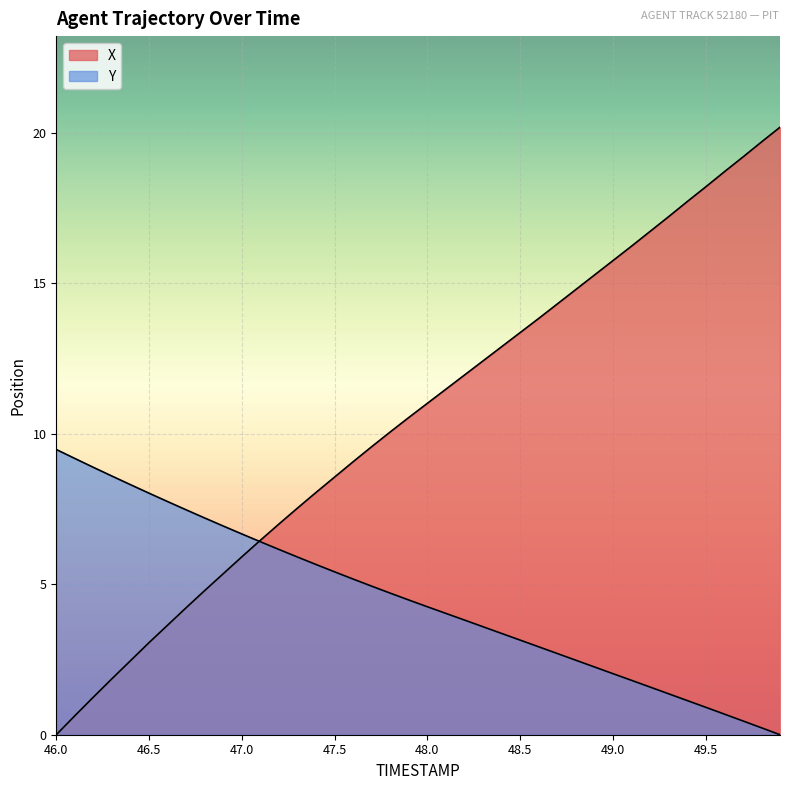

How many lines are shown in the chart?

2